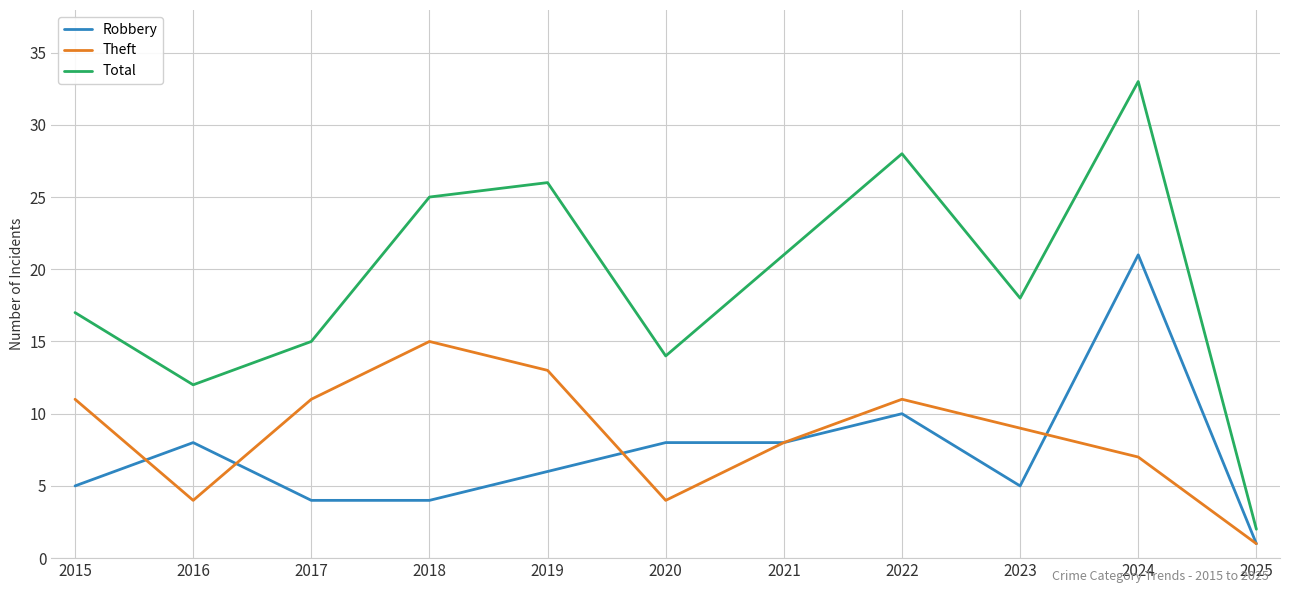

Reading right to left, what are all the values shown in this chart?

Robbery: 2025=1	2024=21	2023=5	2022=10	2021=8	2020=8	2019=6	2018=4	2017=4	2016=8	2015=5
Theft: 2025=1	2024=7	2023=9	2022=11	2021=8	2020=4	2019=13	2018=15	2017=11	2016=4	2015=11
Total: 2025=2	2024=33	2023=18	2022=28	2021=21	2020=14	2019=26	2018=25	2017=15	2016=12	2015=17